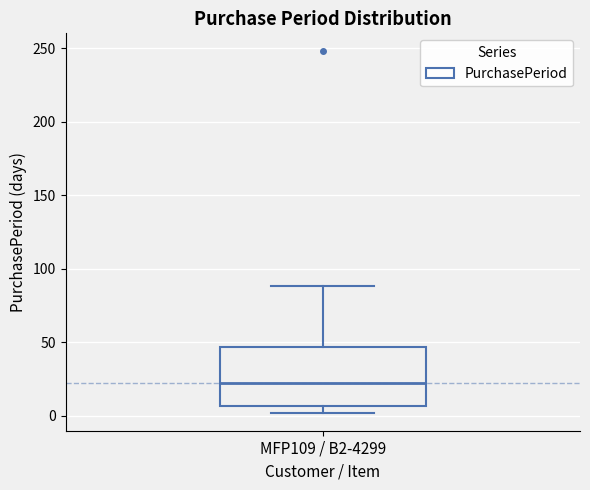

Where is the upper edge of the box for MFP109 / B2-4299 on the y-axis? The values are not printed on the chart, so give them approximately, as read against the axis.

45